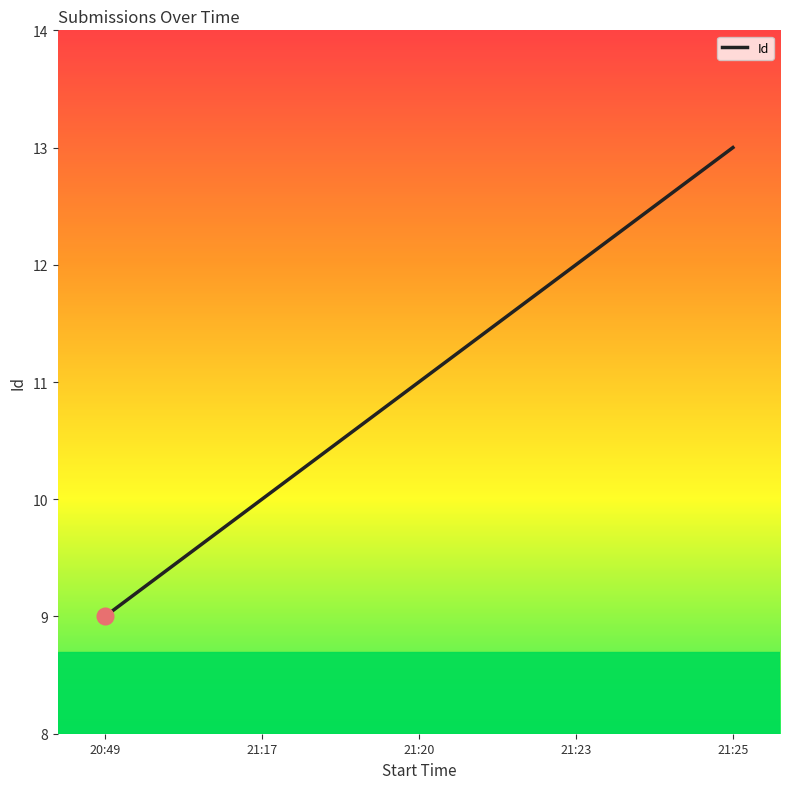

Between 21:17 and 21:20, which is larger?

21:20